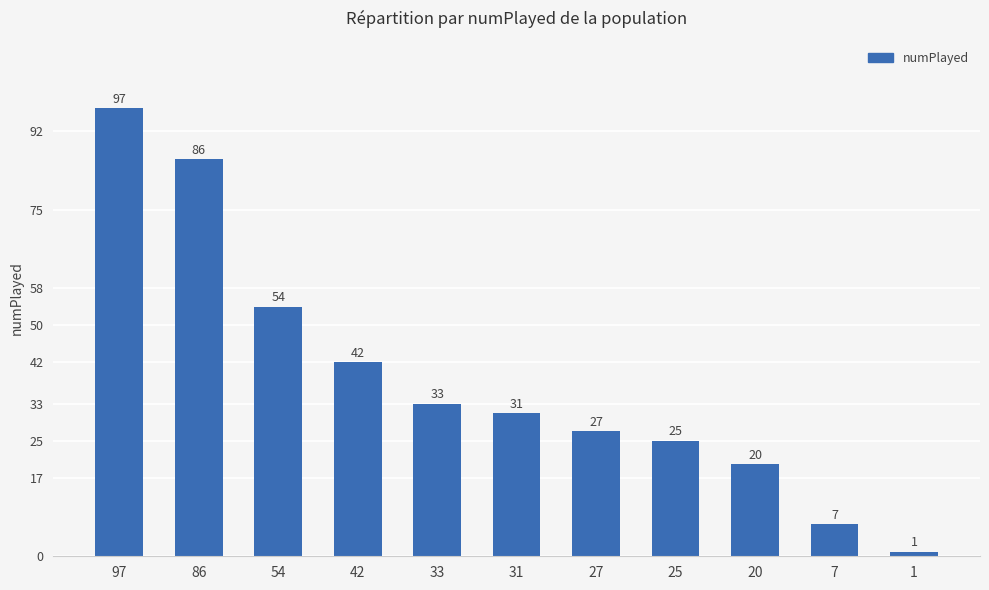

Which label corresponds to the smallest value in the chart?

1